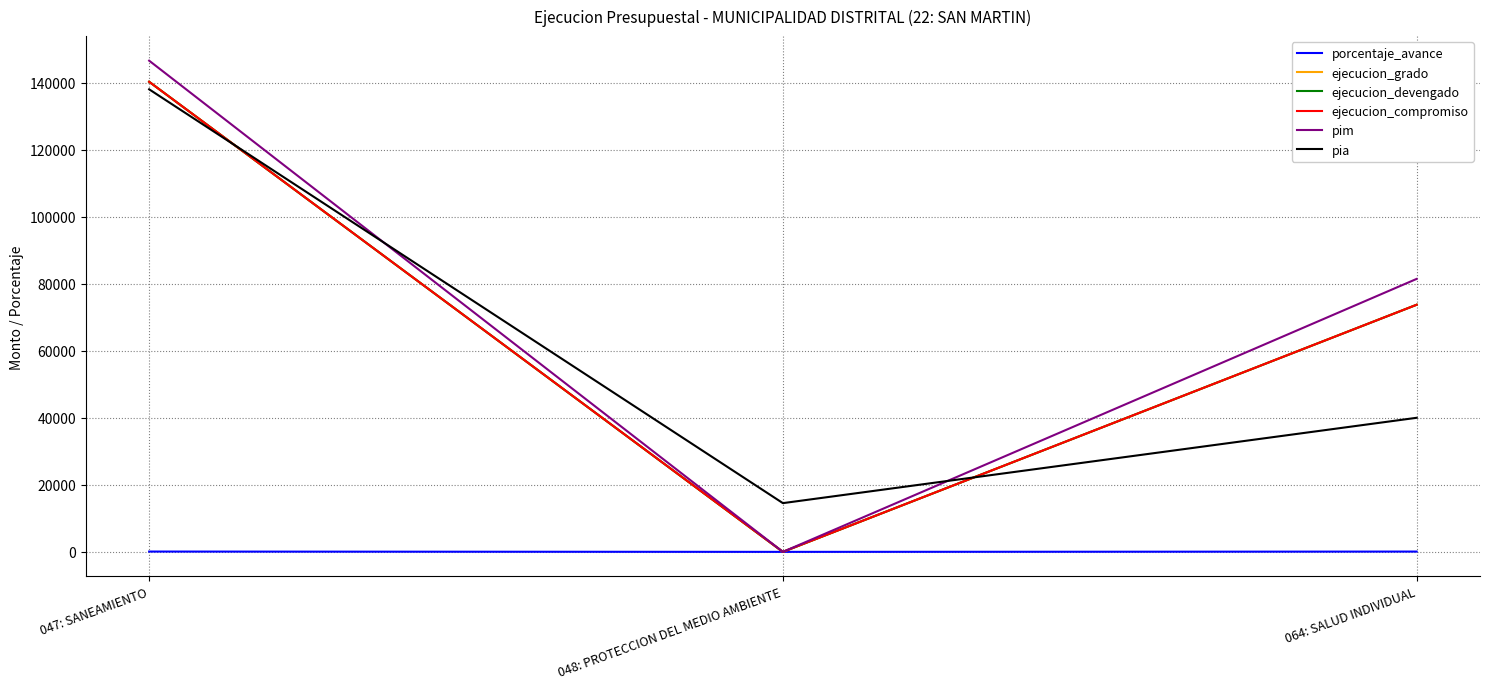

Is this an area chart (filled region under the line)?

No